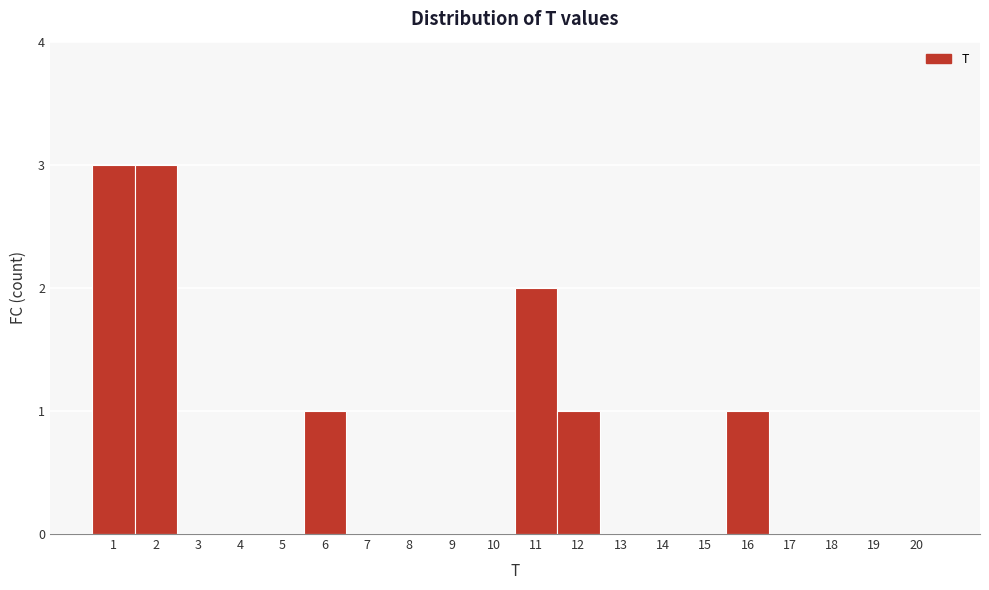

Reading left to right, transcribe this chart: for each bar, give the range it covers on the x-axis and its height. The values are not printed on the chart, so give them approximately, as read against the axis.

0.5 to 1.5: 3
1.5 to 2.5: 3
2.5 to 3.5: 0
3.5 to 4.5: 0
4.5 to 5.5: 0
5.5 to 6.5: 1
6.5 to 7.5: 0
7.5 to 8.5: 0
8.5 to 9.5: 0
9.5 to 10.5: 0
10.5 to 11.5: 2
11.5 to 12.5: 1
12.5 to 13.5: 0
13.5 to 14.5: 0
14.5 to 15.5: 0
15.5 to 16.5: 1
16.5 to 17.5: 0
17.5 to 18.5: 0
18.5 to 19.5: 0
19.5 to 20.5: 0